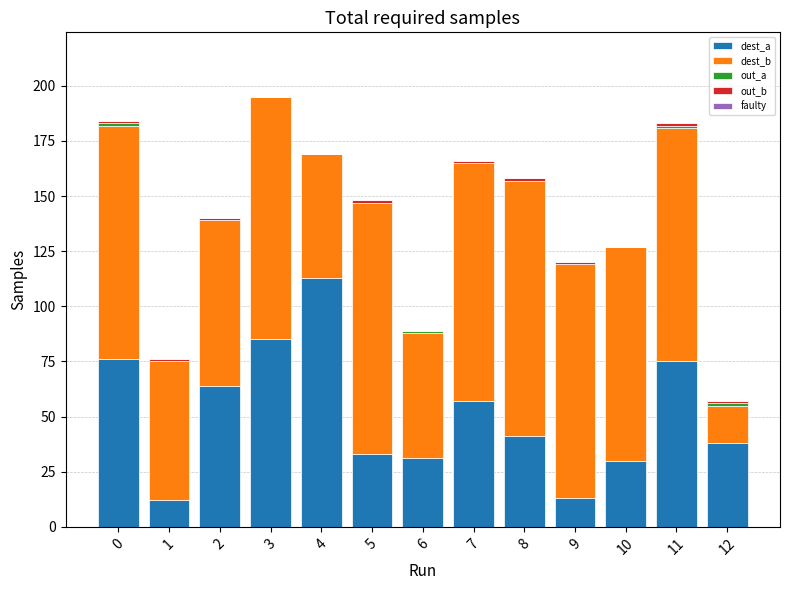

Are the bars grouped side by side (vs. stacked)?

No